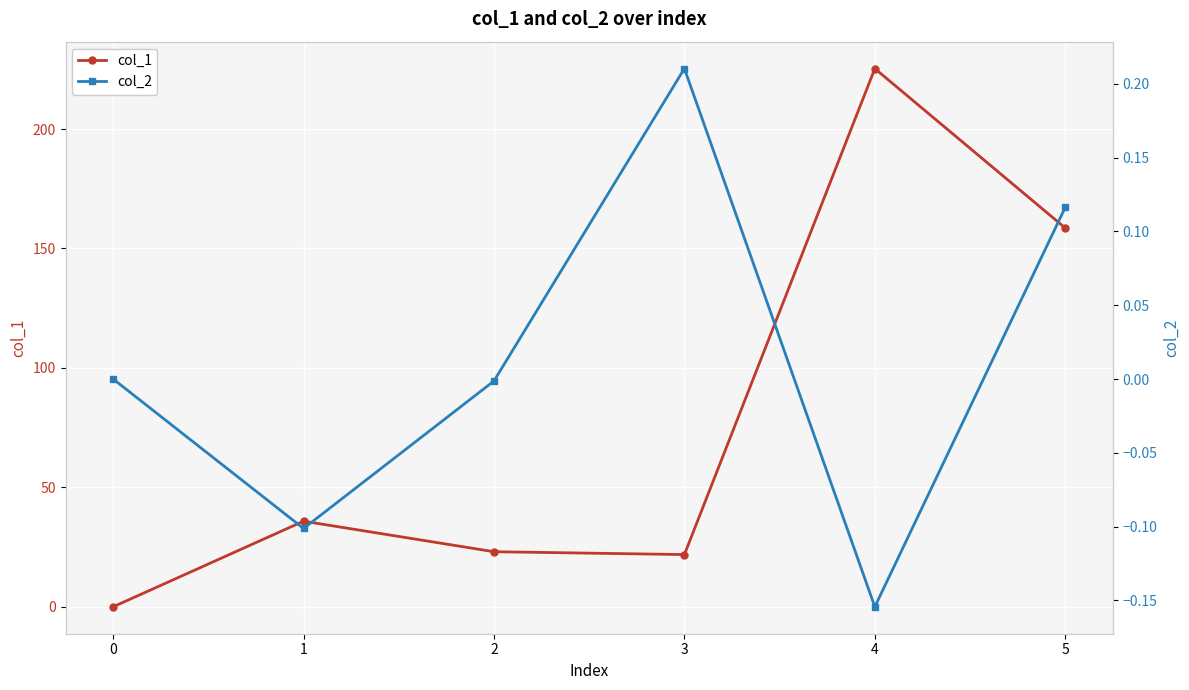

True or false: col_1 has a value of 225.3 at 4.

True